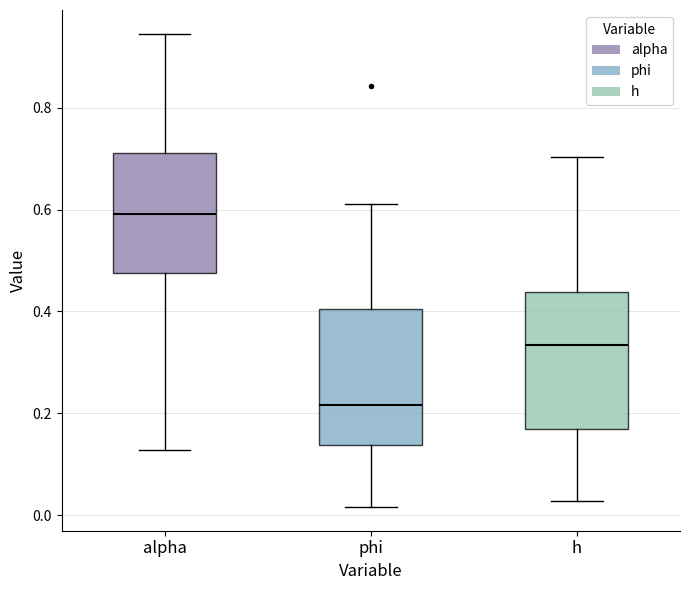

Reading left to right, transcribe this box plot: for each box, give where its median line is, the range the box spans, and where its two whiskers end, as read against the y-axis. The values are not printed on the chart, so give them approximately, as read against the axis.

alpha: median 0.60, box 0.48 to 0.72, whiskers 0.12 to 0.94
phi: median 0.22, box 0.14 to 0.40, whiskers 0.02 to 0.62
h: median 0.34, box 0.16 to 0.44, whiskers 0.02 to 0.70